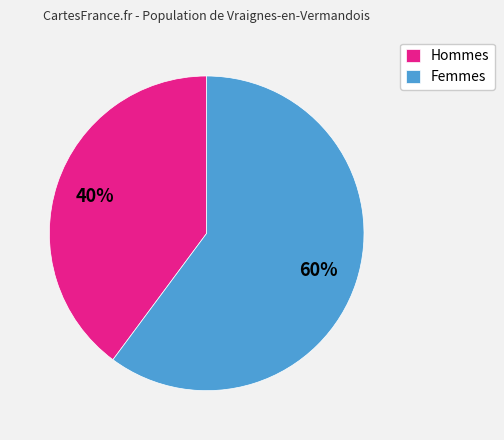

What percentage is the Femmes slice, to the nearest percent?

60%